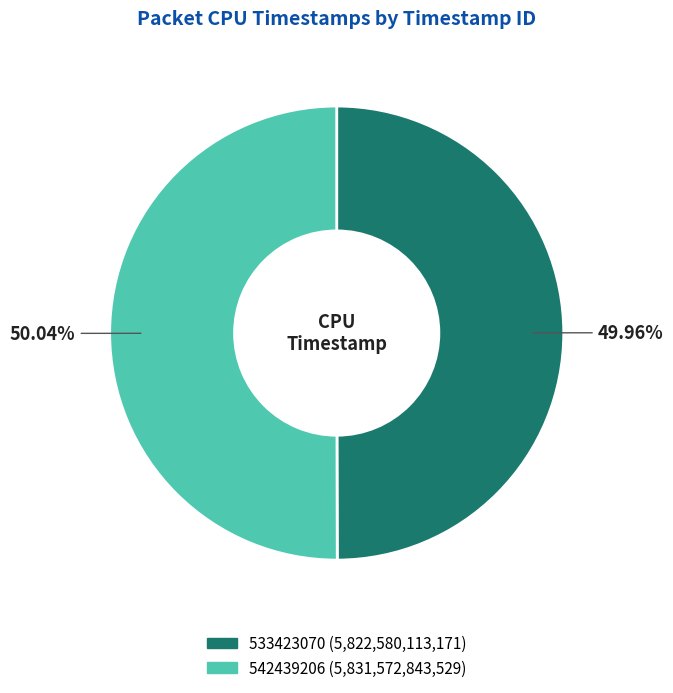

Combined, do 533423070 and 542439206 account for over 50%?

Yes